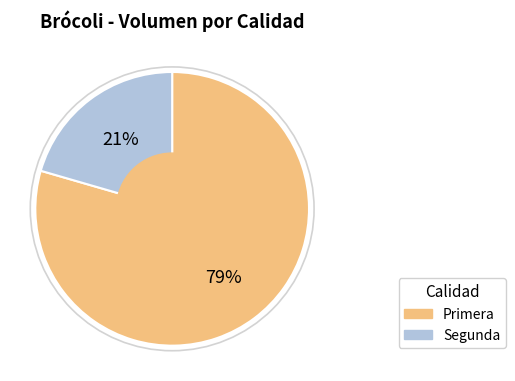

What is the largest slice in the pie chart?

Primera